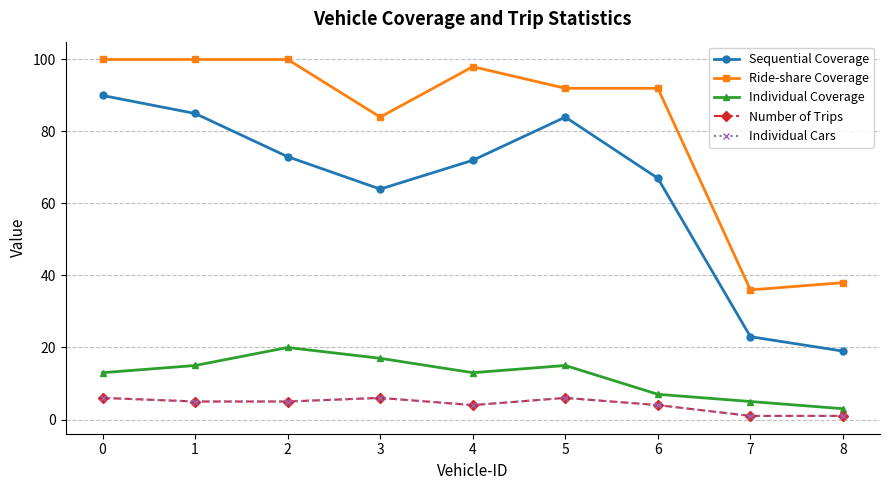

Which series has the largest total across all categories?

Ride-share Coverage